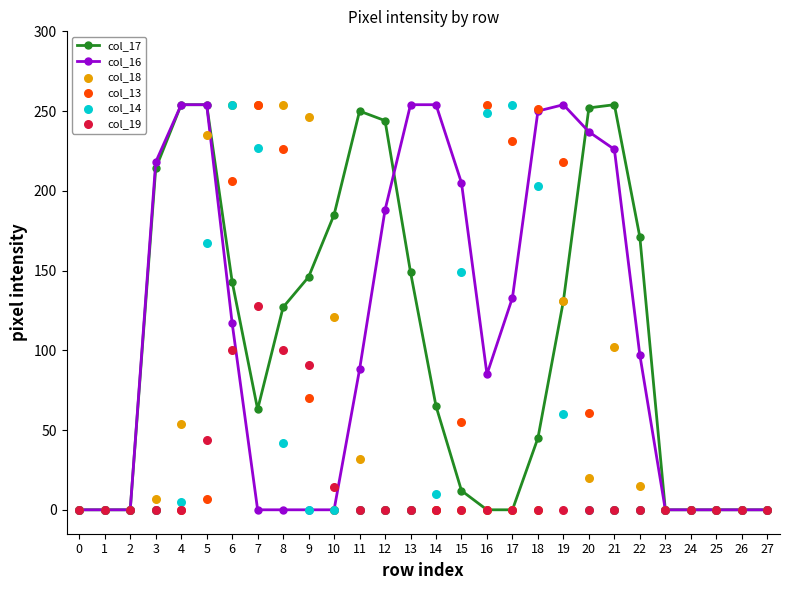

What is the total value across all series at 20?

570